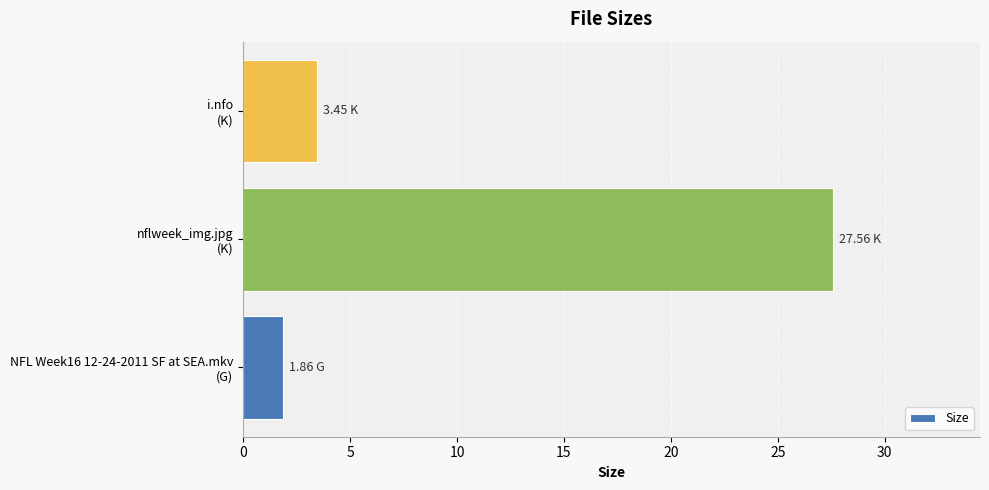

What is the sum of all values?

32.9